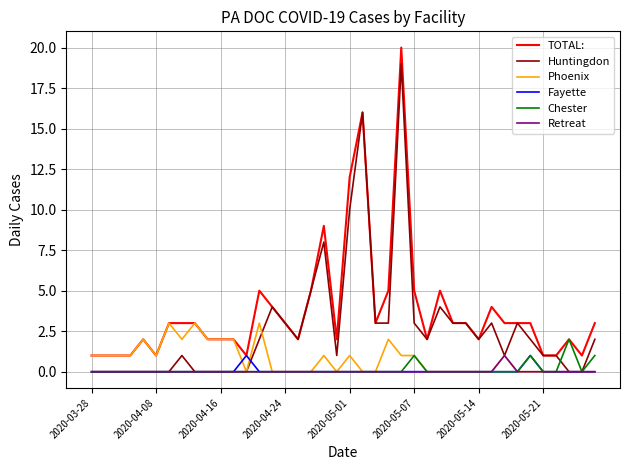

True or false: TOTAL: and Retreat cross at least once.

False